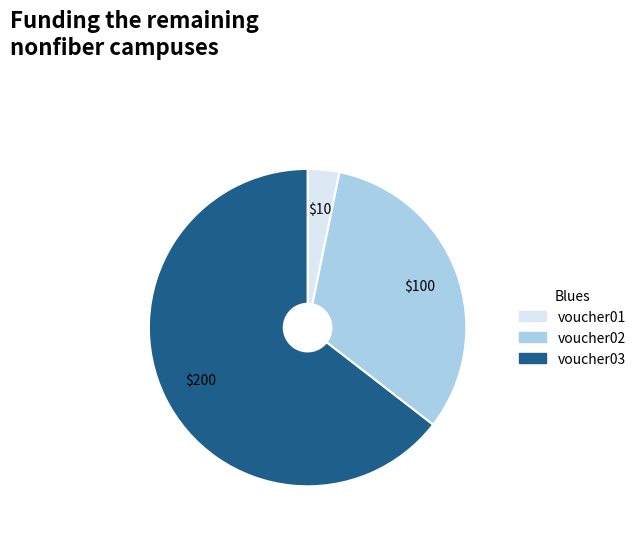

True or false: voucher03 accounts for 50% of the total.

False